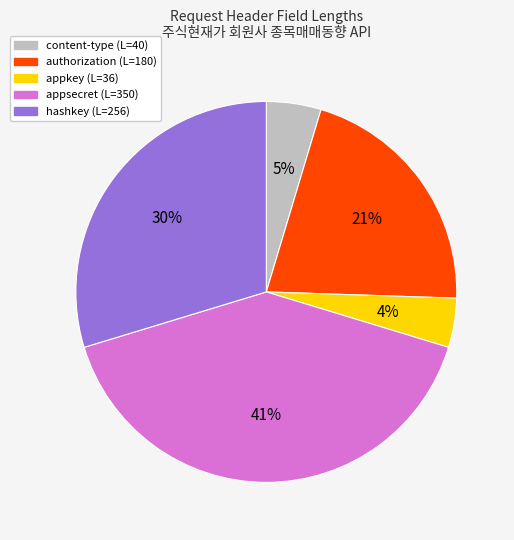

What percentage is the appsecret (L=350) slice, to the nearest percent?

41%